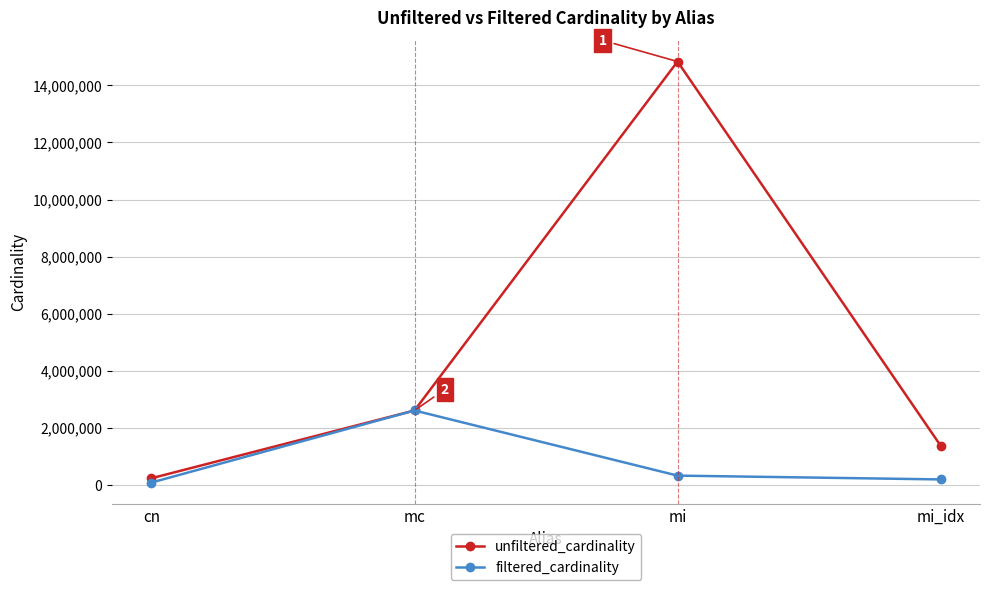

What is the label of the 3rd point from the left?

mi